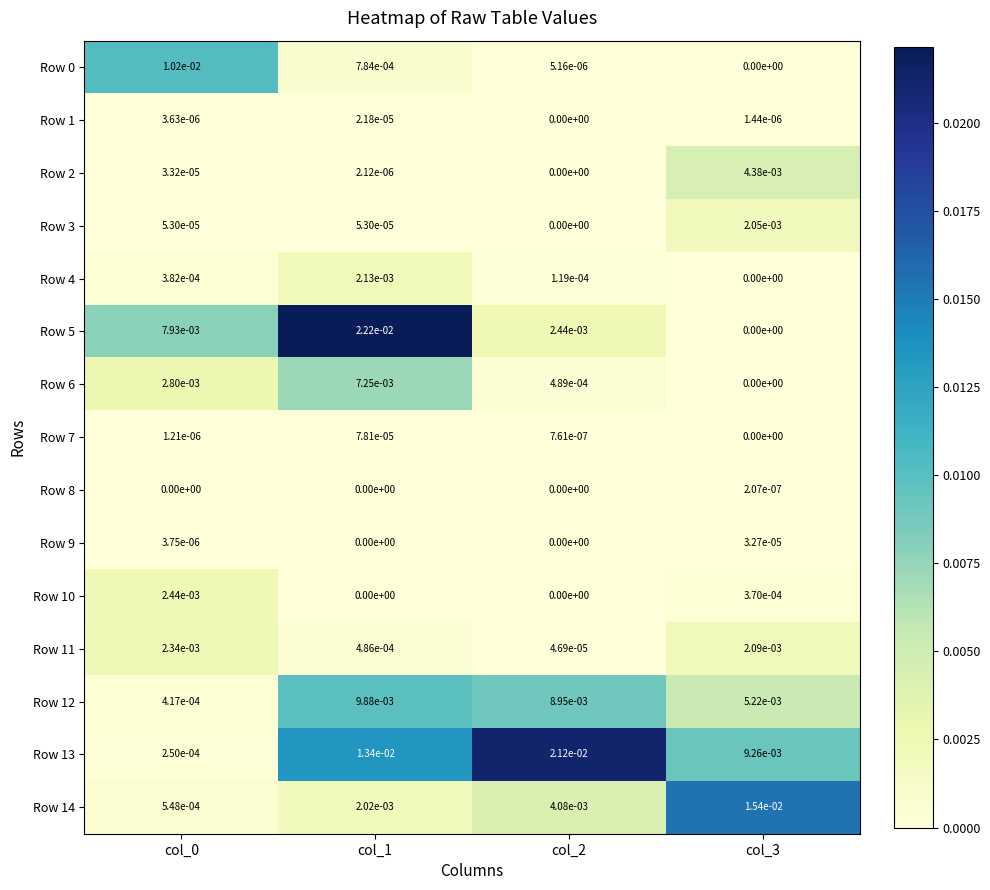

Is the value of Row 8 at col_2 greater than the value of Row 14 at col_1?

No